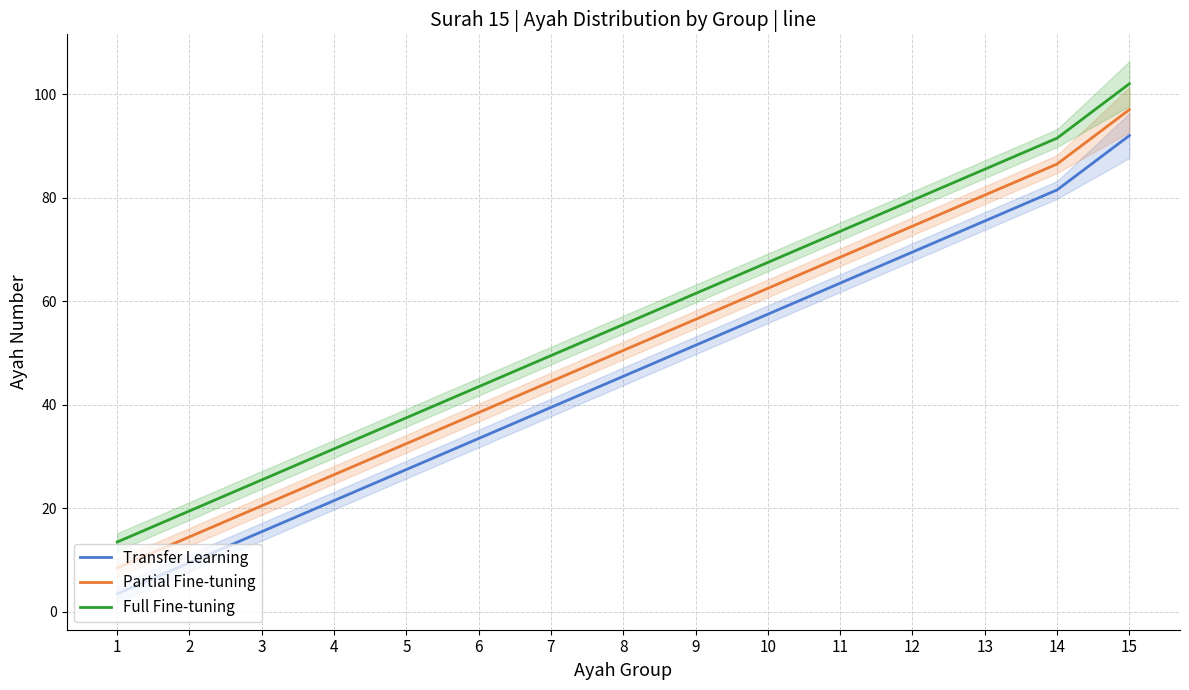

What is the maximum value for Transfer Learning?

92.0